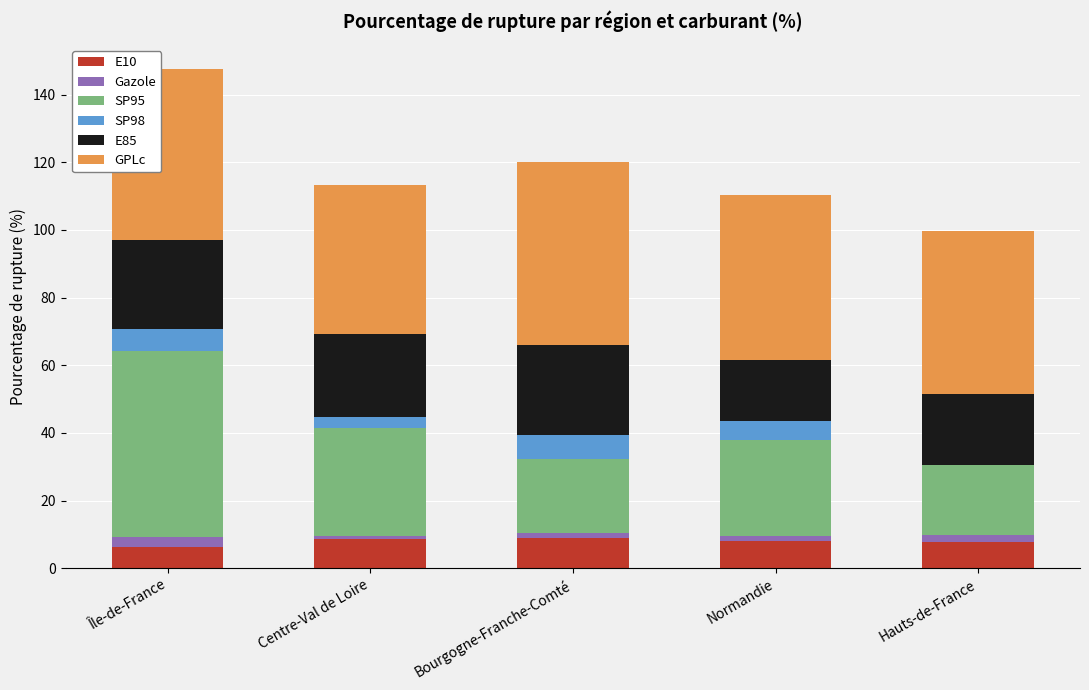

What is the maximum value for E10?

8.8